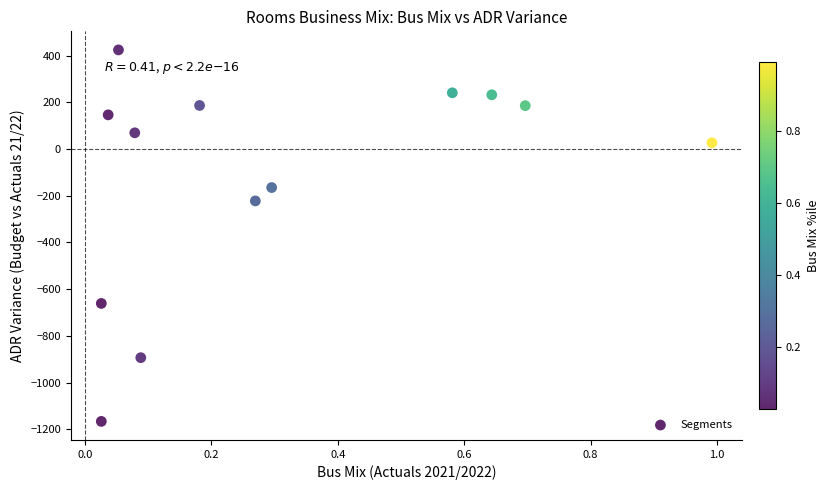

What is the range of X values (max minus min)?

1.0